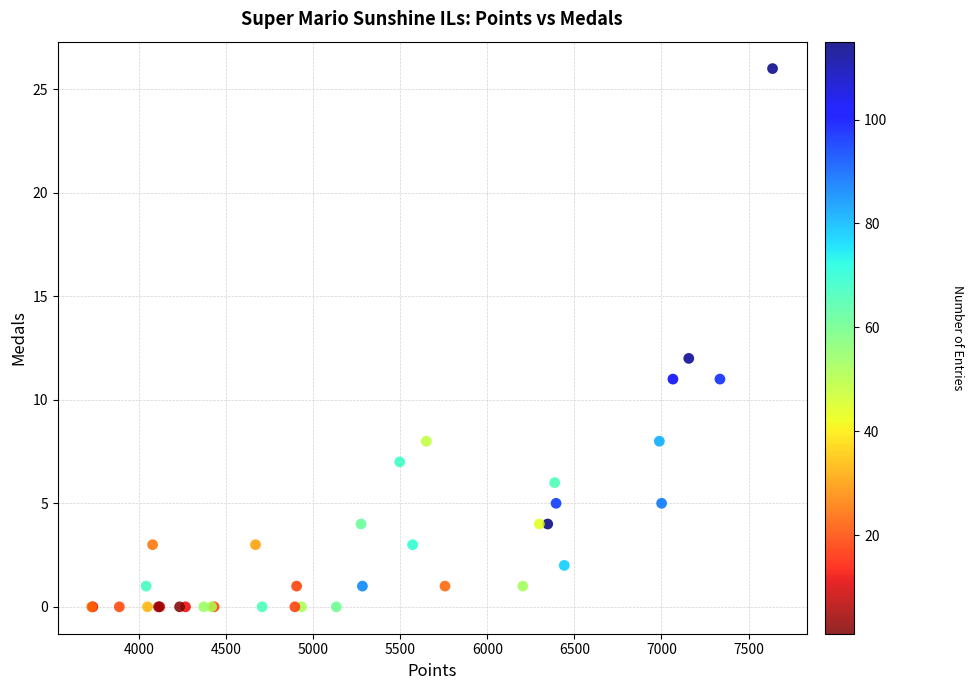

What Y value in the scatter plot is closest to 13?

12